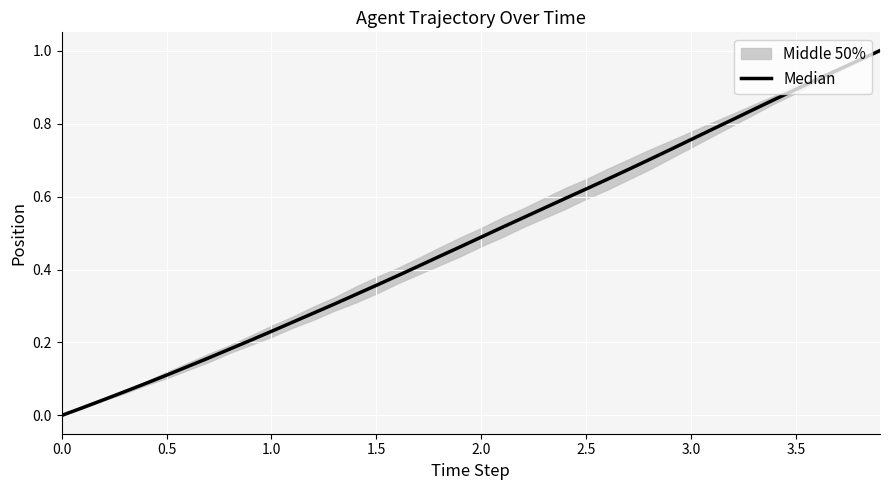

What is the difference between the maximum and minimum values?

1.0